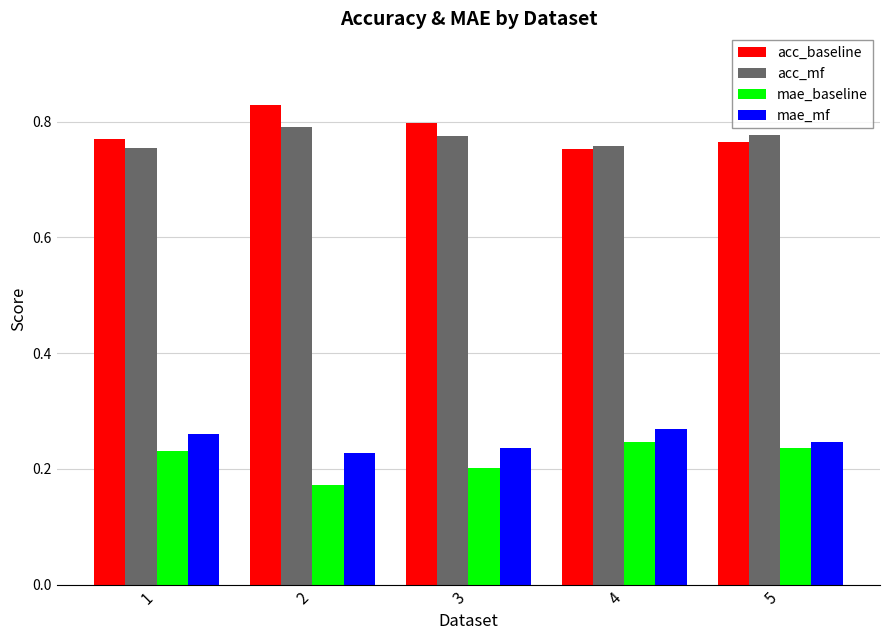

Which series has the largest total across all categories?

acc_baseline